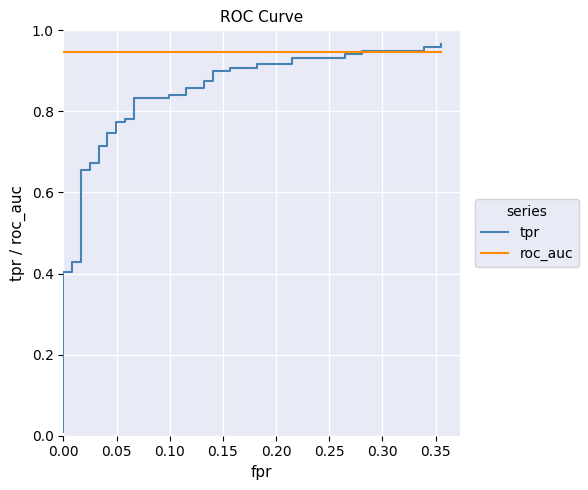

How many lines are shown in the chart?

2